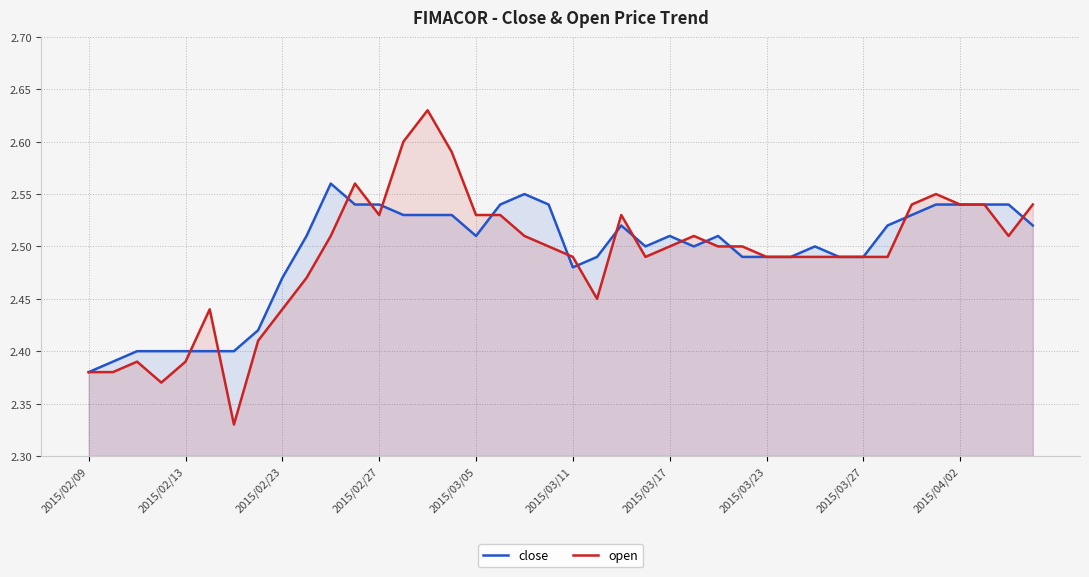

What is the sum of all close values?

99.7